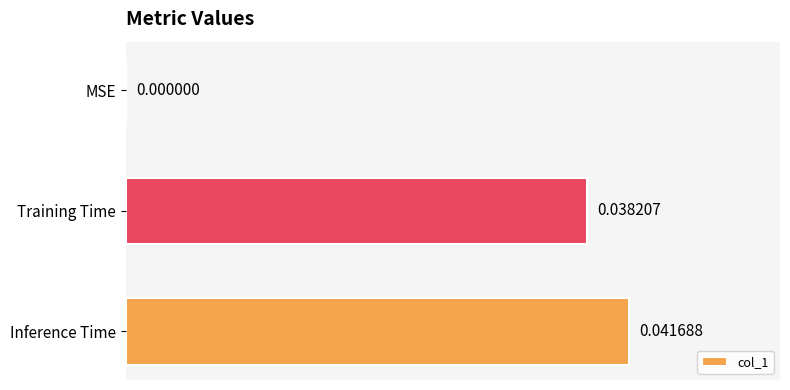

Which has a higher value, MSE or Inference Time?

Inference Time